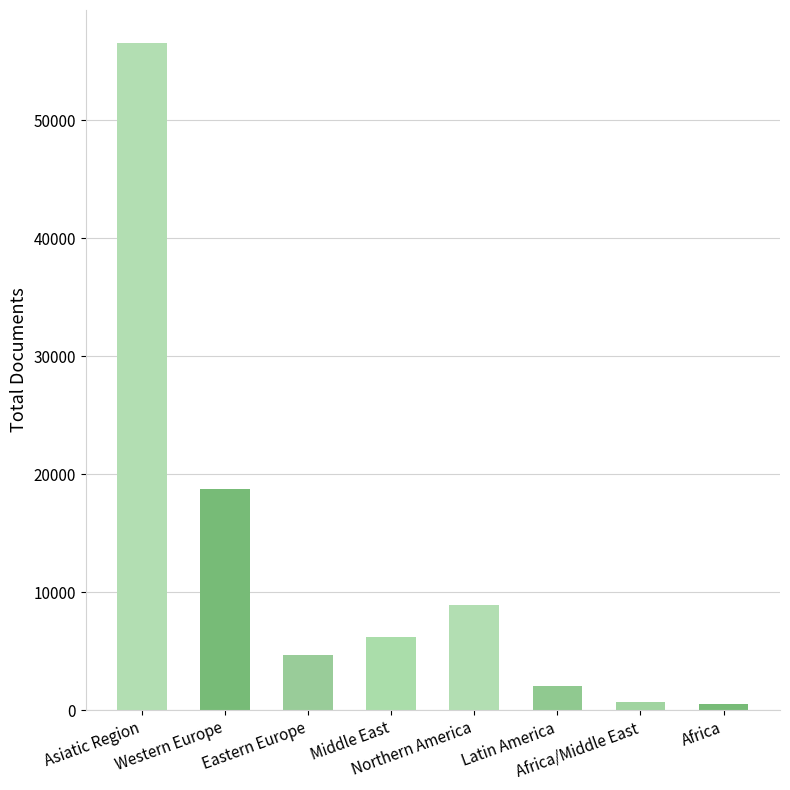

Does the chart contain any negative values?

No